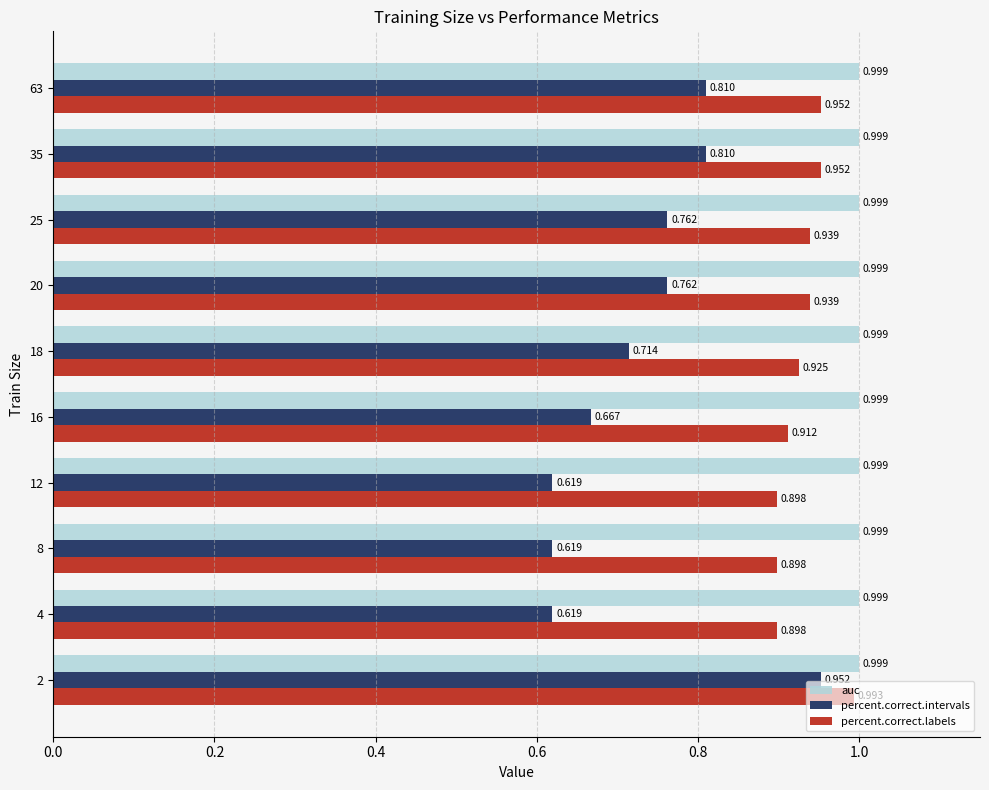

Between 18 and 63, which series saw the biggest shift?

percent.correct.intervals